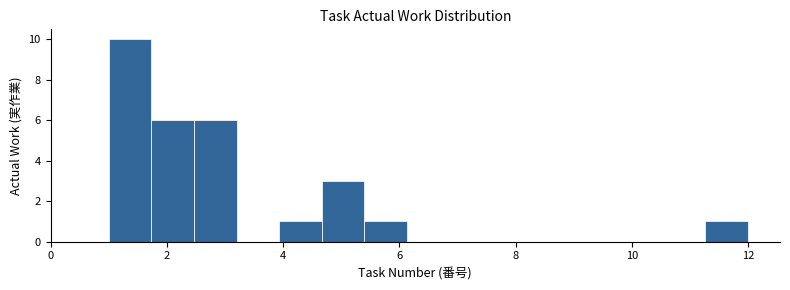

Around what value on the x-axis is the tallest bar? Give the approximate position of its centre, as read against the axis.

1.4